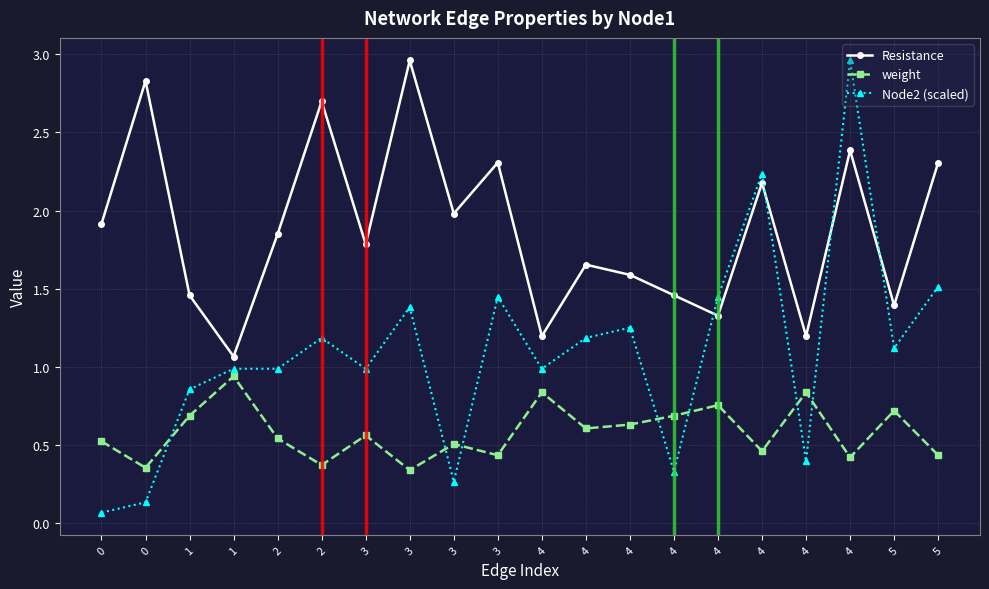

At how many categories does at least one series exceed 1?

20